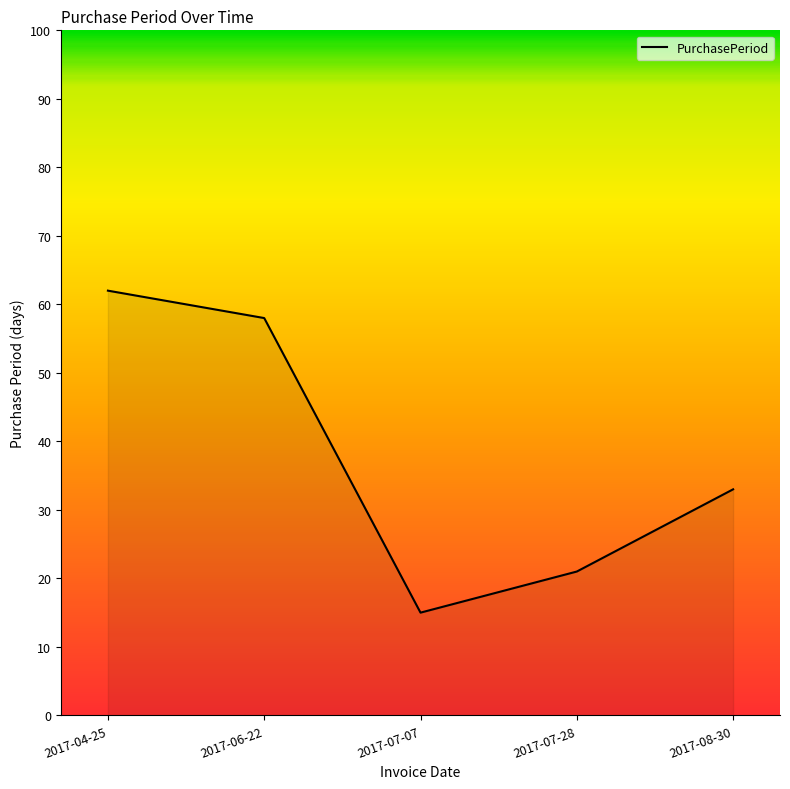

At which label is the value closest to 38?

2017-08-30